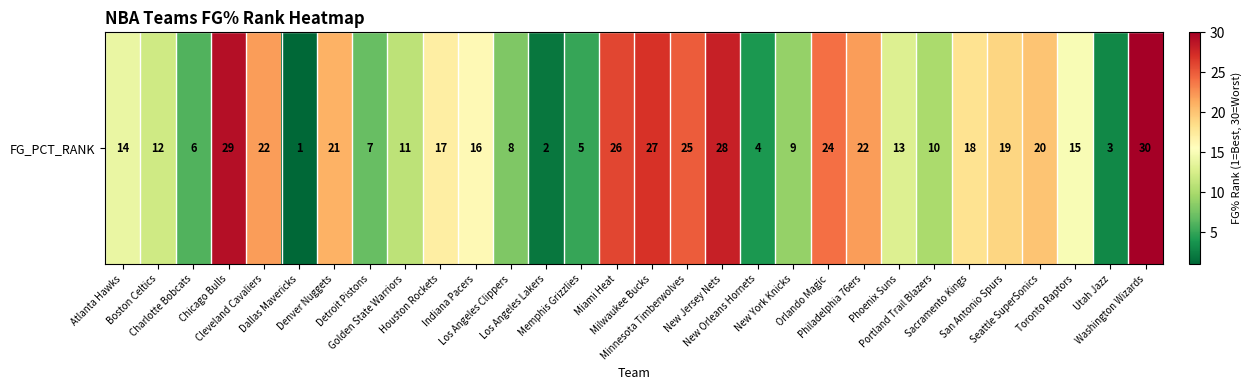

What is the maximum value shown in the chart?

30